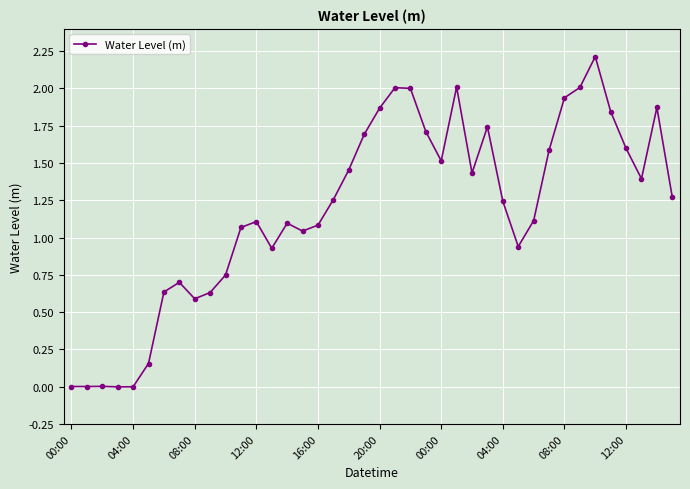

True or false: the data has more than 2 interior local peaks.

True